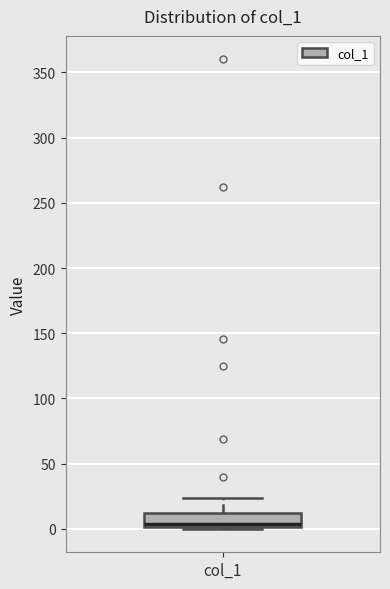

Read this box plot against the y-axis: the position of the median line, the range covered by the box, and the ends of both whiskers. The values are not printed on the chart, so give them approximately, as read against the axis.

median 5, box 0 to 10, whiskers 0 to 25